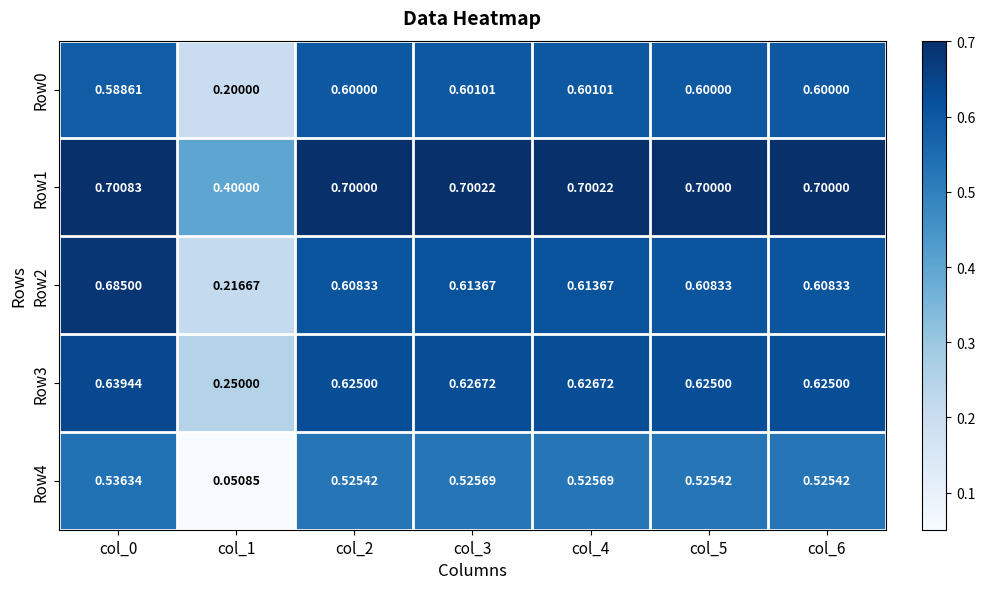

How many categories are shown in the chart?

7